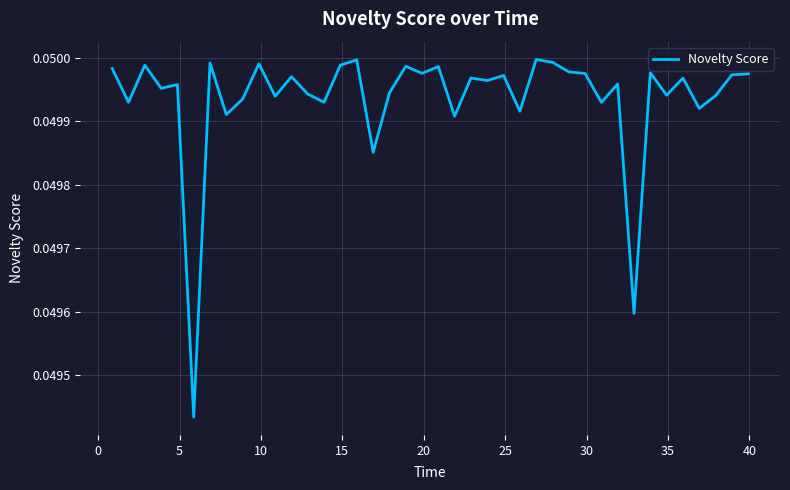

Does the chart have visible grid lines?

Yes